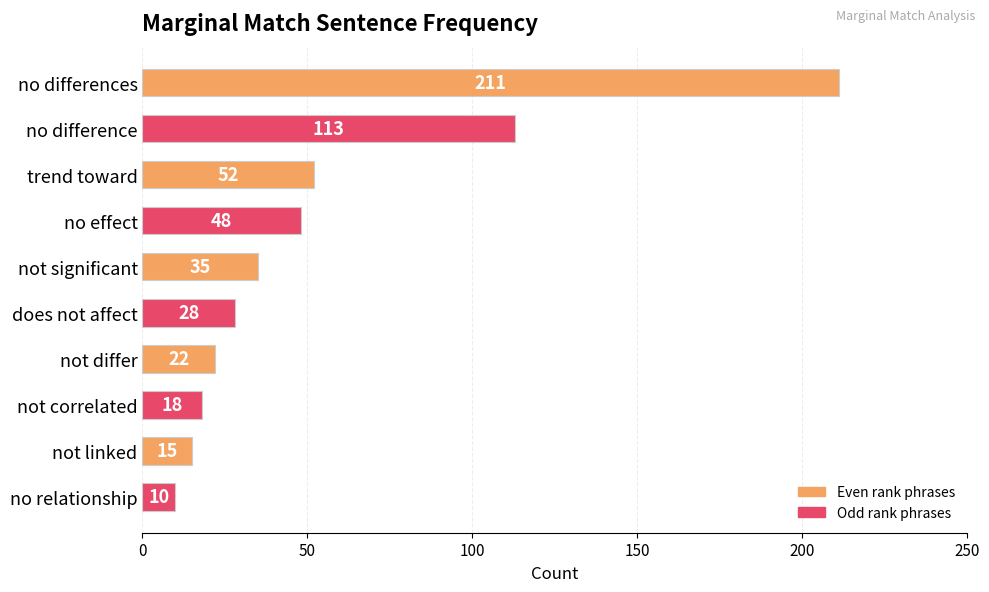

What is the difference between the maximum and second lowest values?

196